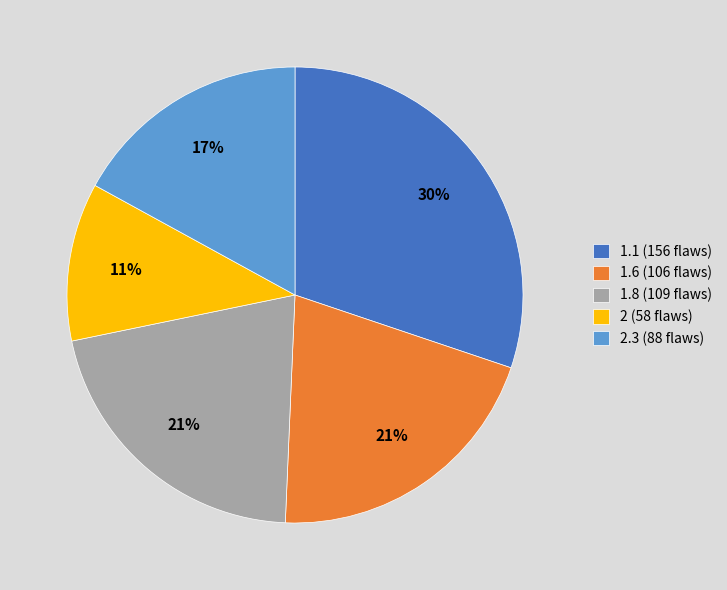

Is 2.3 (88 flaws) the majority of the pie?

No